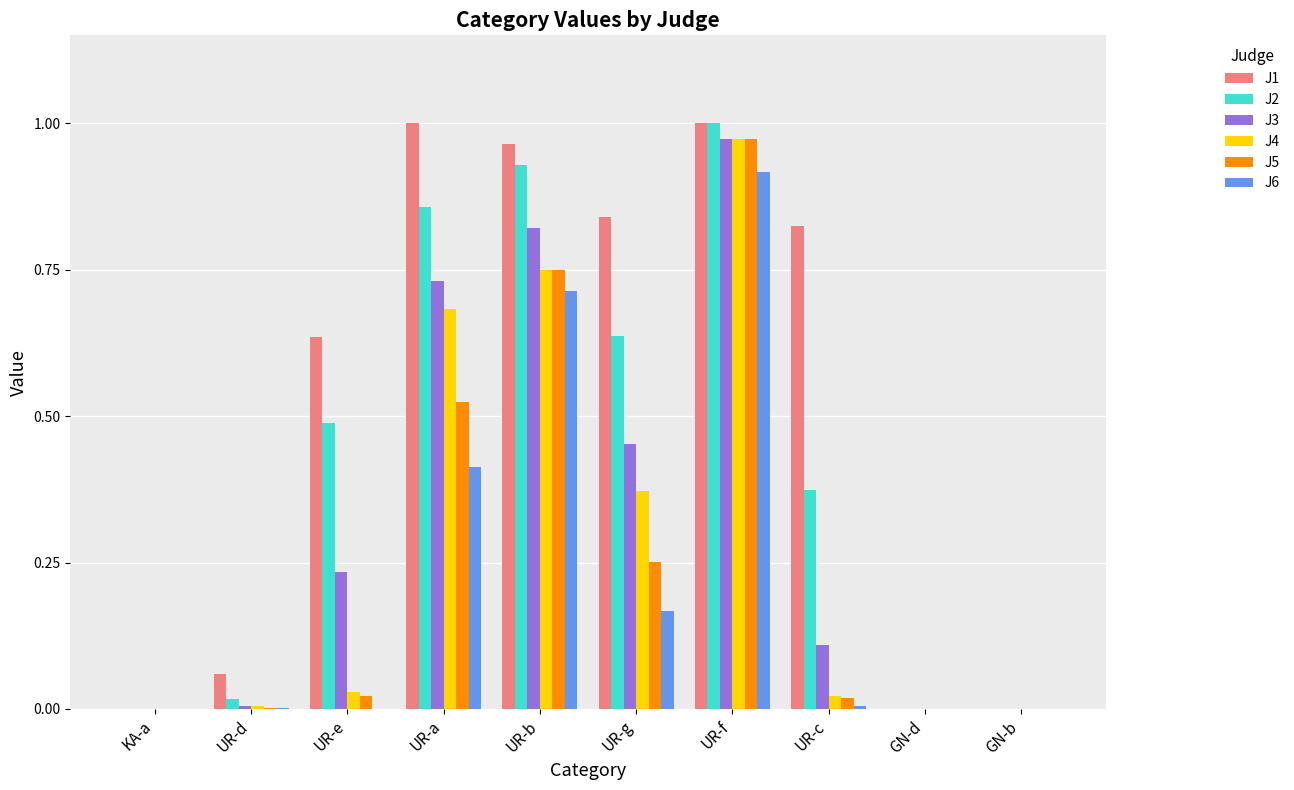

At which category is the sum across all series the highest?

UR-f